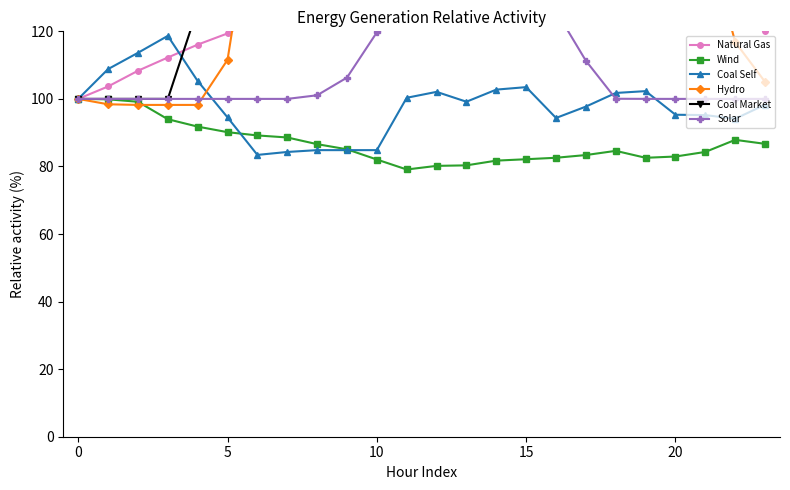

The Wind series shows 37.8 at 20. True or false?

False